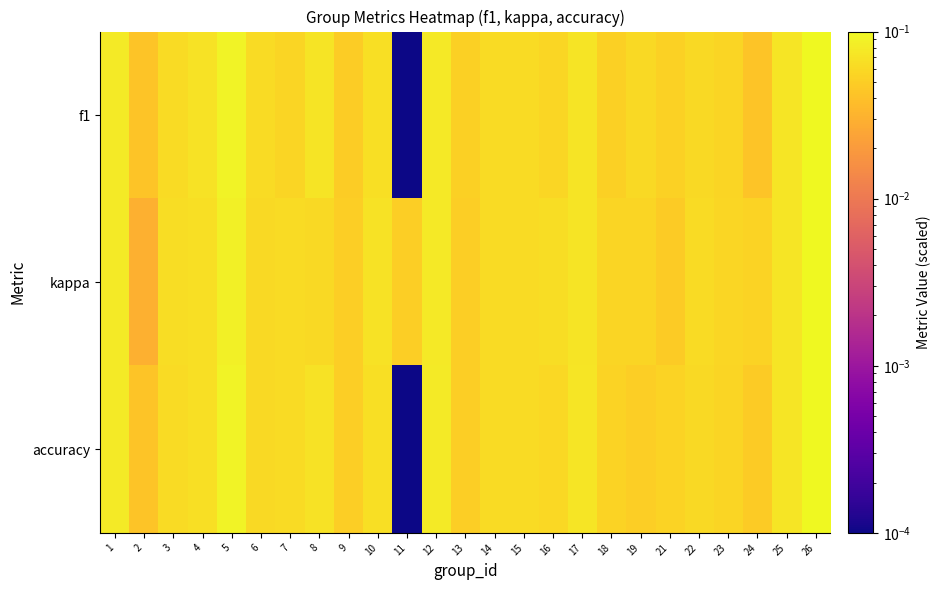

What is the total value across all series at 3?

0.2